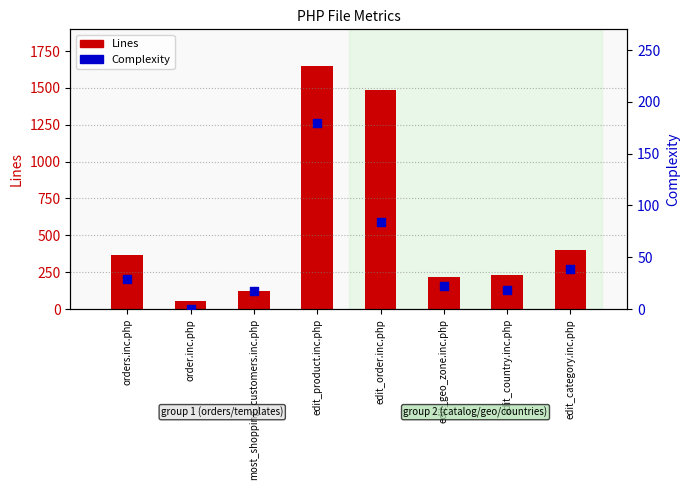

Which series reaches the minimum Y coordinate?

Complexity